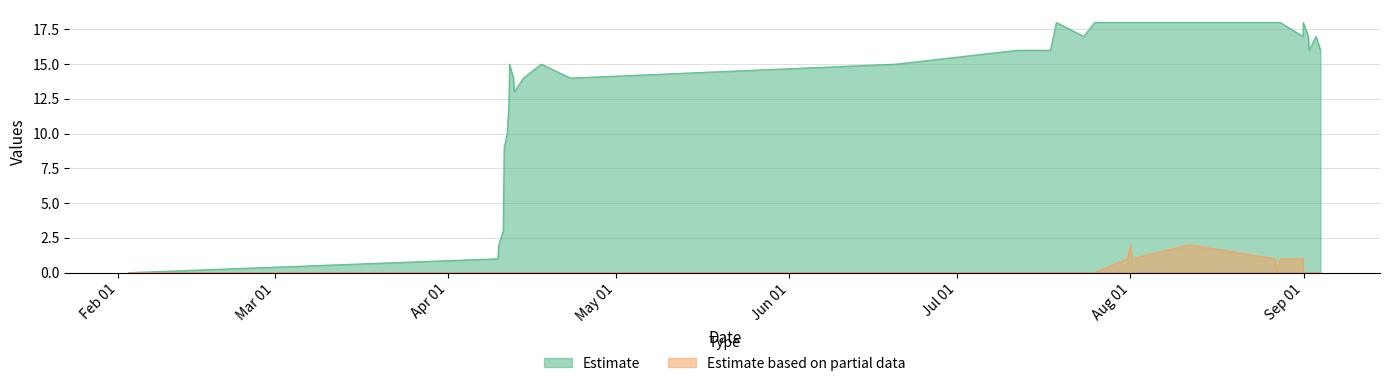

How many lines are shown in the chart?

2